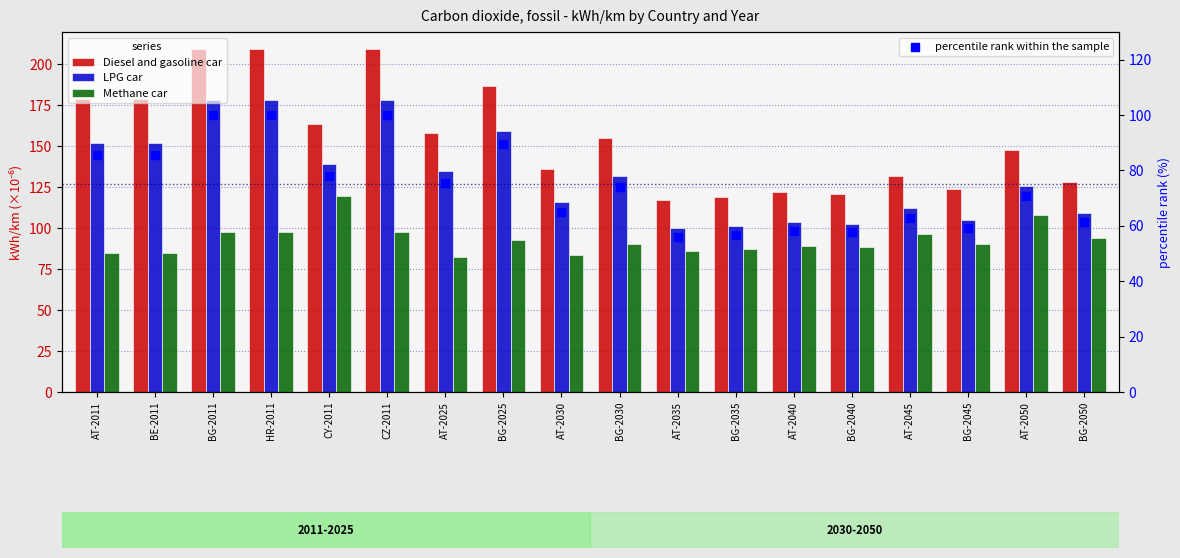

What is the total value across all series at BG-2035?

364.1